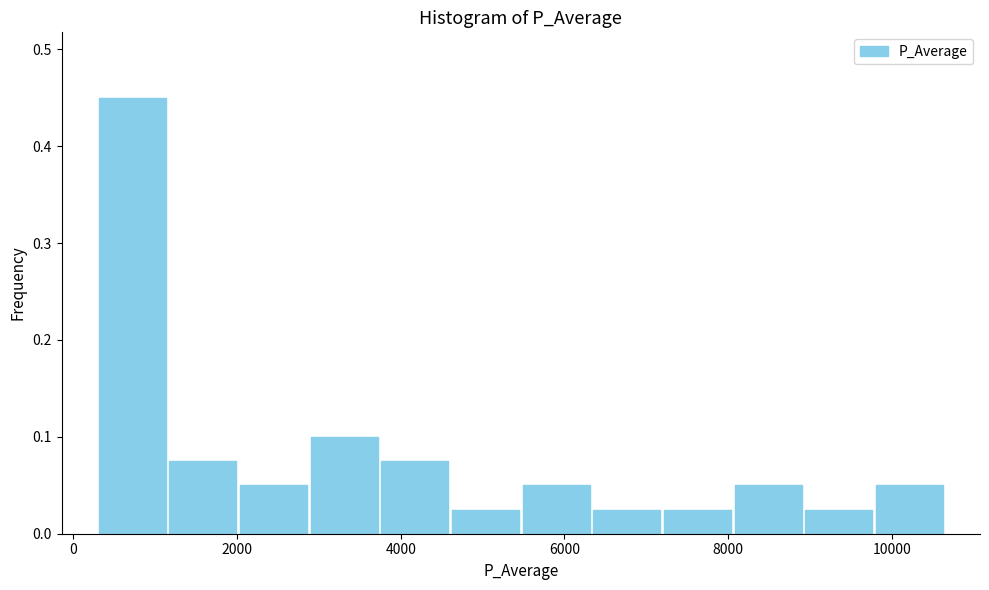

Reading left to right, list every bar in this chart as the range it spans on the x-axis followed by its height. Neither the bar edges nor the heights are printed on the chart, so give them approximately, as read against the axes.

200 to 1200: 0.45
1200 to 2000: 0.08
2000 to 2800: 0.05
2800 to 3800: 0.10
3800 to 4600: 0.08
4600 to 5400: 0.03
5400 to 6400: 0.05
6400 to 7200: 0.03
7200 to 8000: 0.03
8000 to 9000: 0.05
9000 to 9800: 0.03
9800 to 10600: 0.05